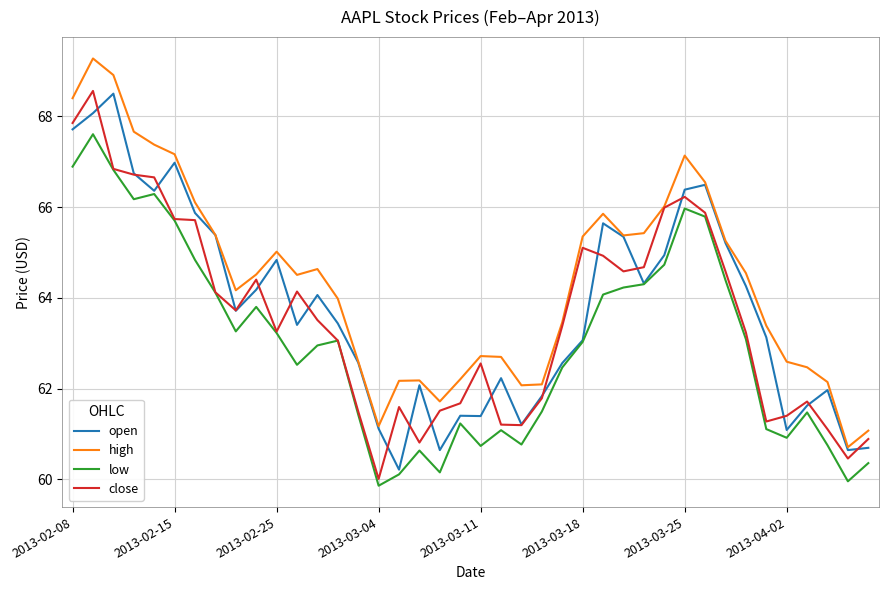

What is the minimum value shown in the chart?

59.9